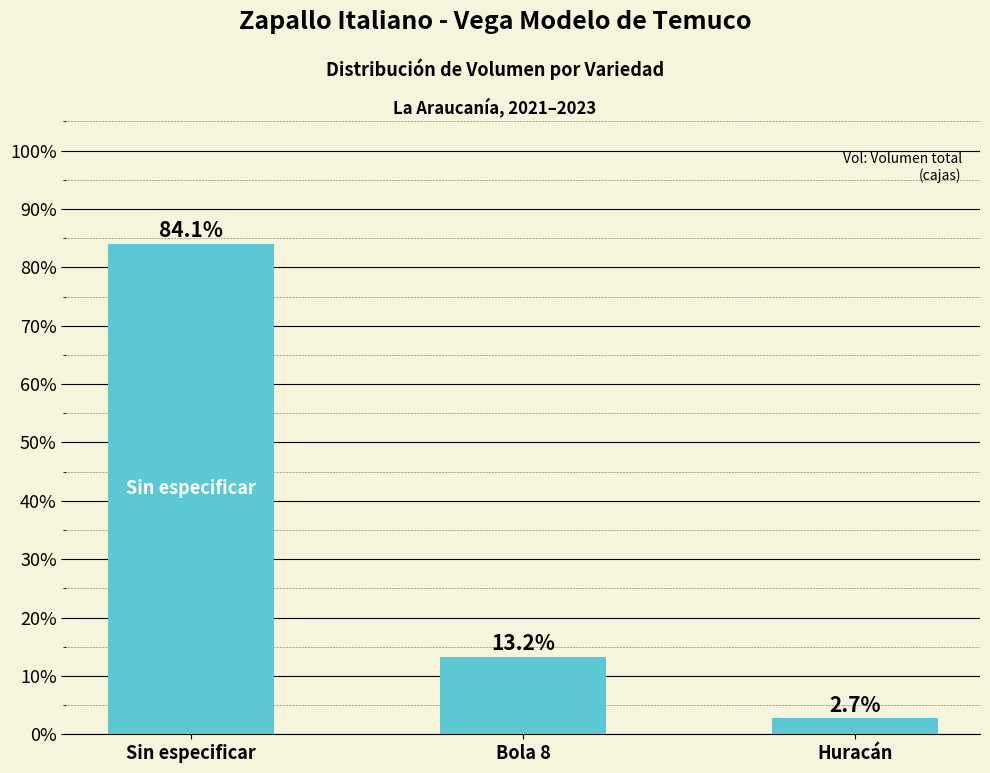

Is it true that the value at Sin especificar is 23.5?

False